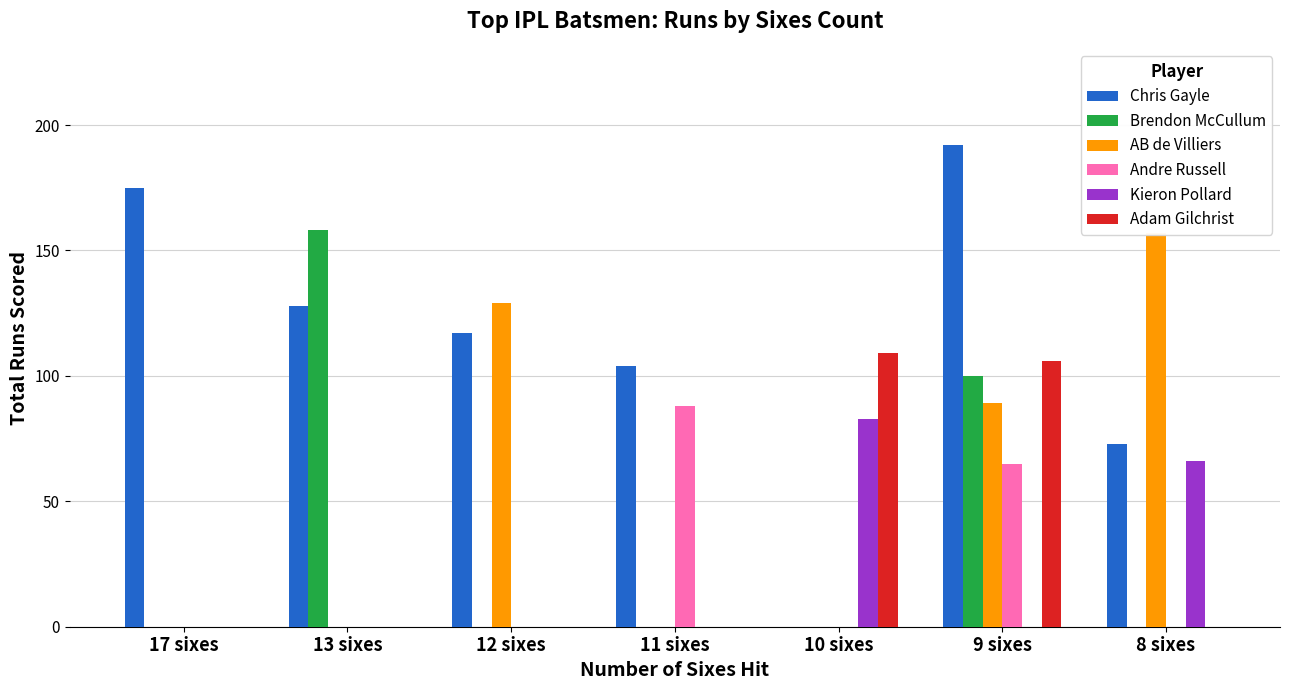

At which category is the sum across all series the highest?

9 sixes